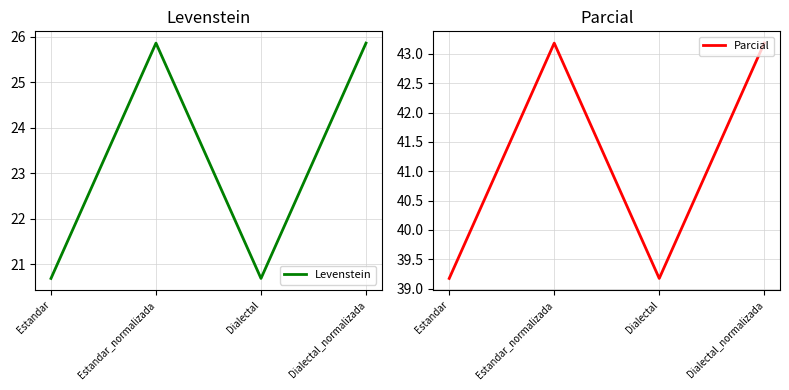

At which category does Levenstein reach its first local valley?

Dialectal